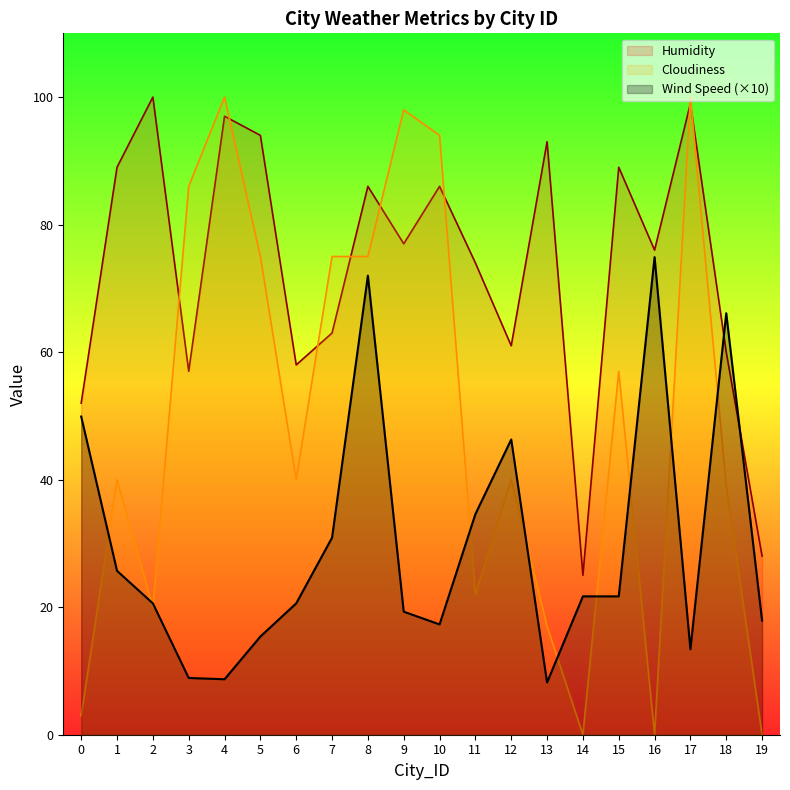

Reading right to left, transcribe all the data shown in this chart.

Wind Speed: 19=17.9	18=66.1	17=13.4	16=74.9	15=21.7	14=21.7	13=8.2	12=46.3	11=34.6	10=17.3	9=19.3	8=72.0	7=30.9	6=20.6	5=15.4	4=8.7	3=8.9	2=20.6	1=25.7	0=49.9
Cloudiness: 19=0.0	18=39.0	17=100.0	16=0.0	15=57.0	14=0.0	13=17.0	12=40.0	11=22.0	10=94.0	9=98.0	8=75.0	7=75.0	6=40.0	5=75.0	4=100.0	3=86.0	2=20.0	1=40.0	0=3.0
Humidity: 19=28.0	18=60.0	17=99.0	16=76.0	15=89.0	14=25.0	13=93.0	12=61.0	11=74.0	10=86.0	9=77.0	8=86.0	7=63.0	6=58.0	5=94.0	4=97.0	3=57.0	2=100.0	1=89.0	0=52.0